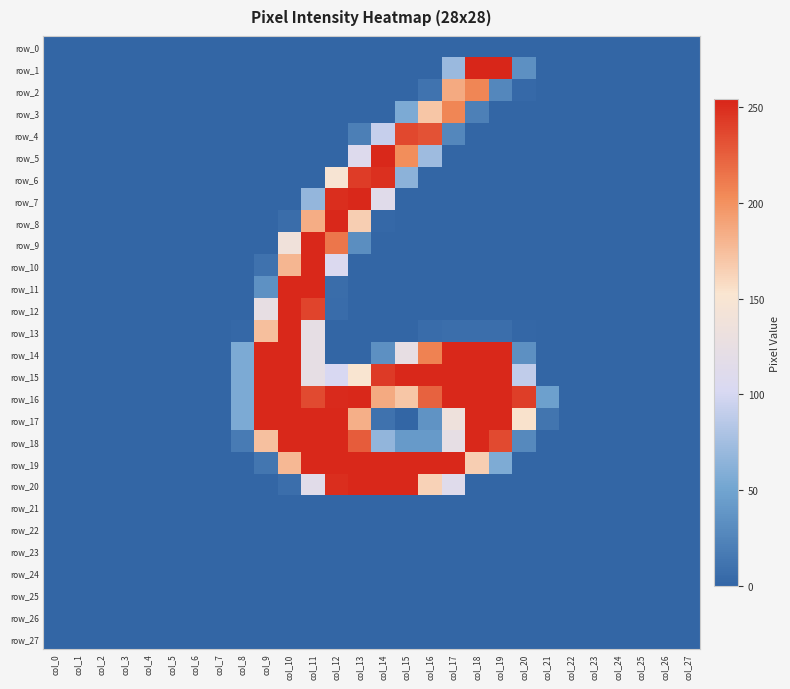

Which category has the highest value in the row_5 series?

col_14